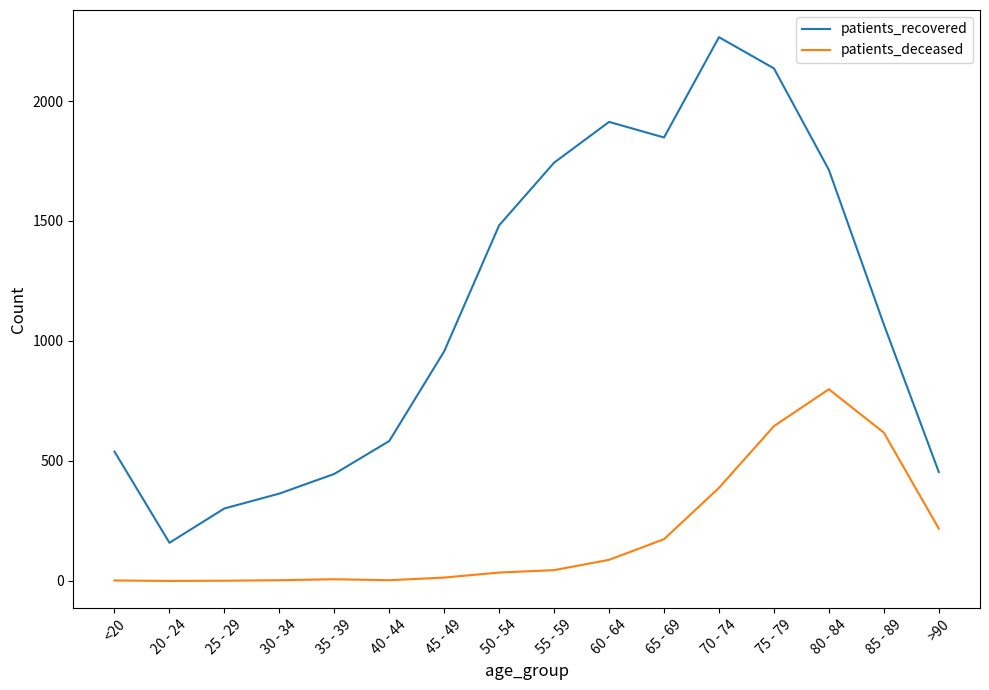

What is the difference between the maximum and minimum values in the patients_recovered series?

2107